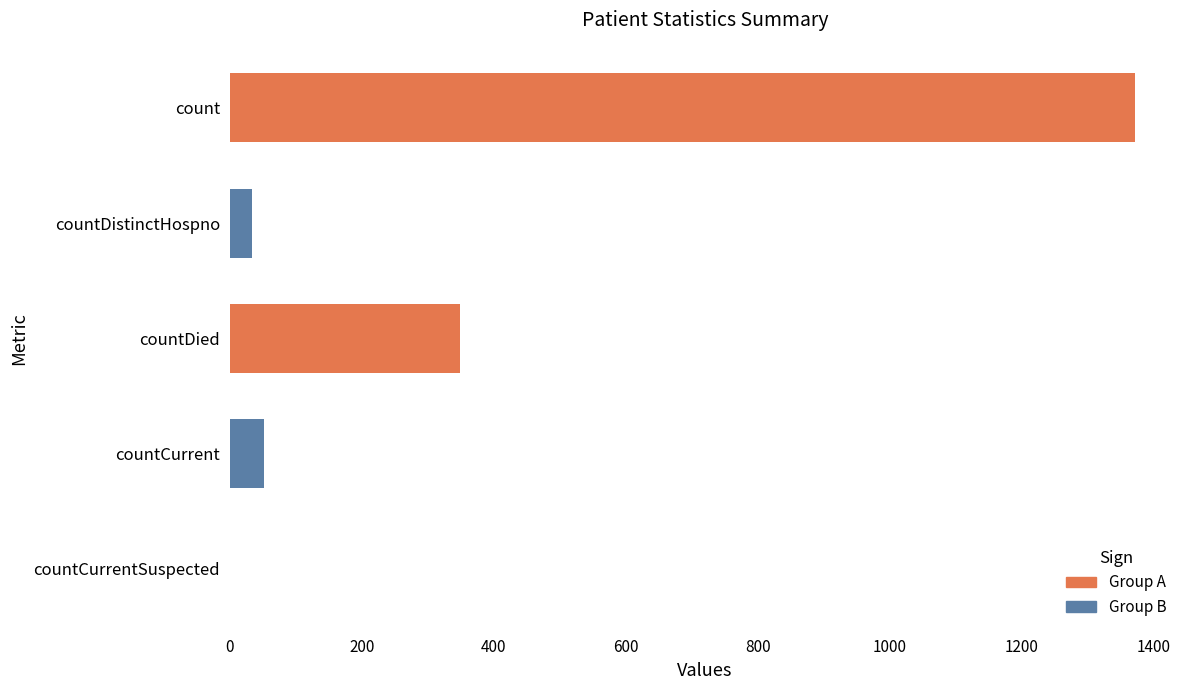

Count the number of data series in this chart.

1